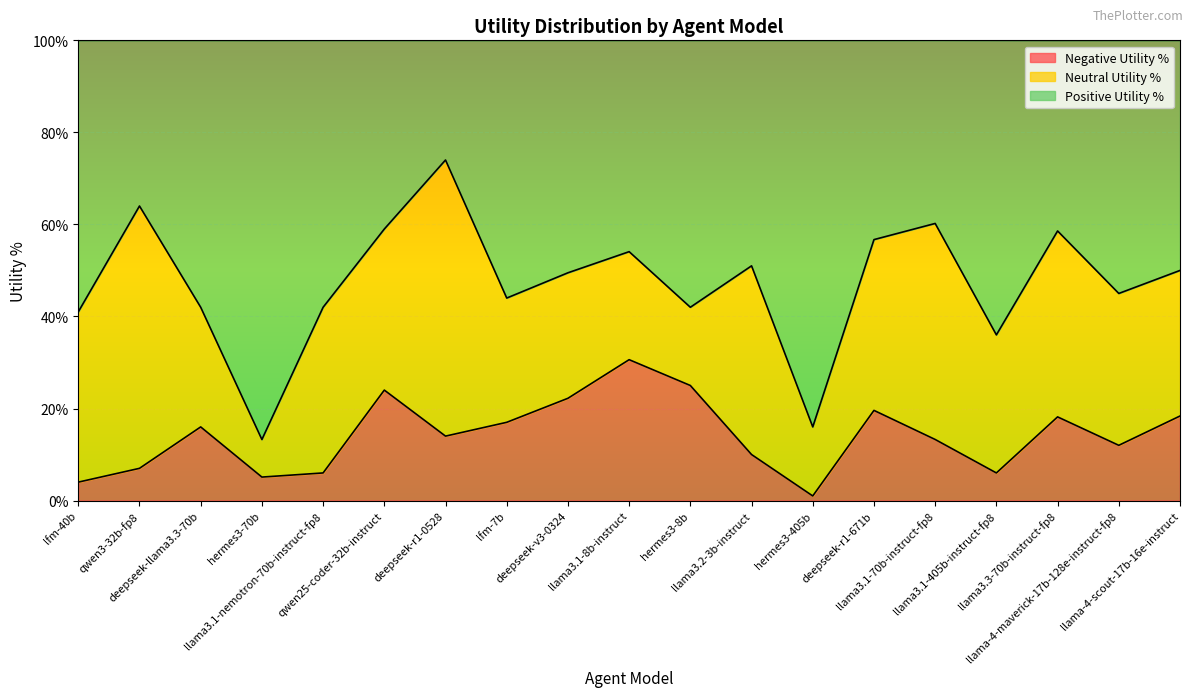

Which has a higher value, deepseek-v3-0324 or hermes3-70b?

deepseek-v3-0324